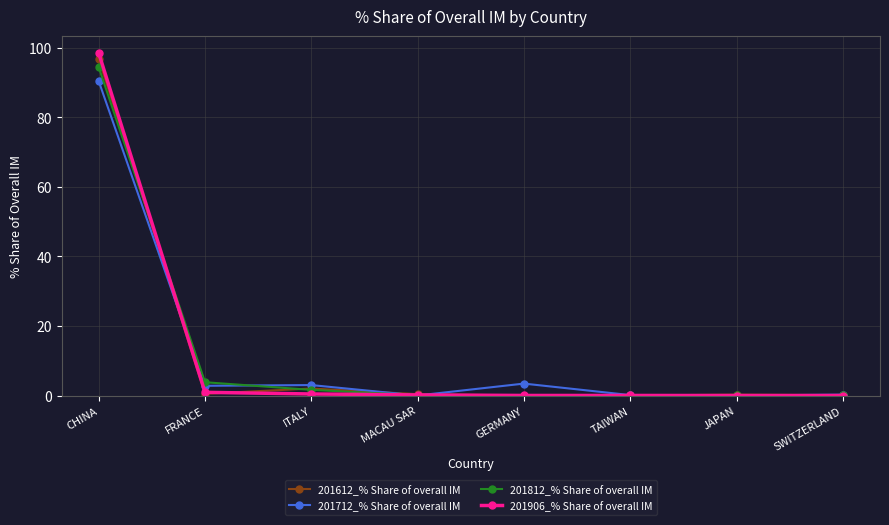

At which category is the sum across all series the highest?

CHINA